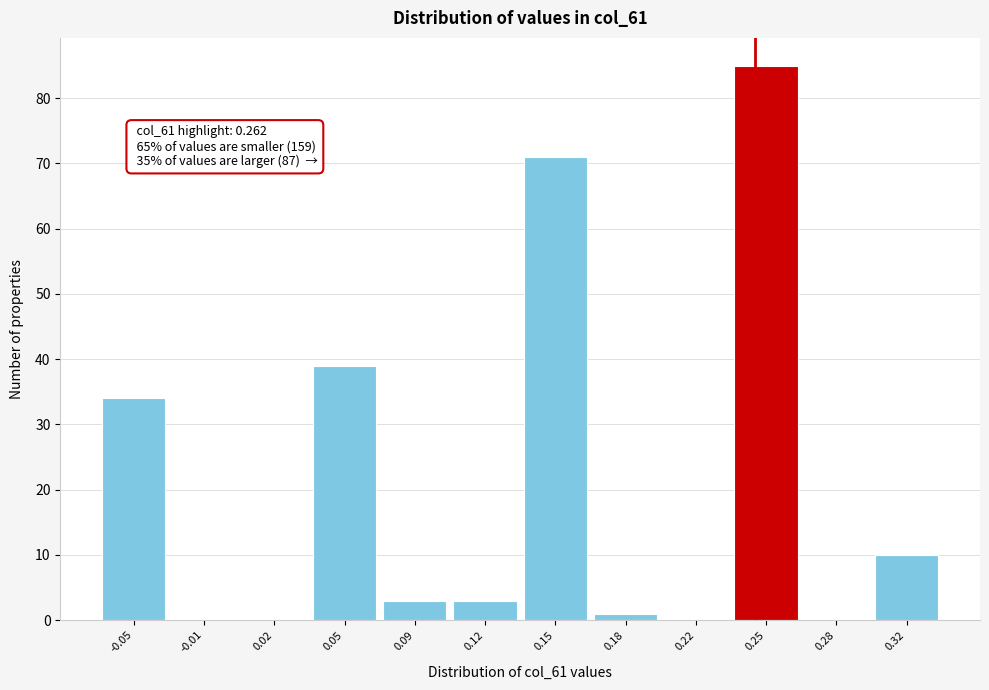

Reading right to left, extract all data points from this chart.

0.32=10	0.28=0	0.25=85	0.22=0	0.18=1	0.15=71	0.12=3	0.09=3	0.05=39	0.02=0	-0.01=0	-0.05=34